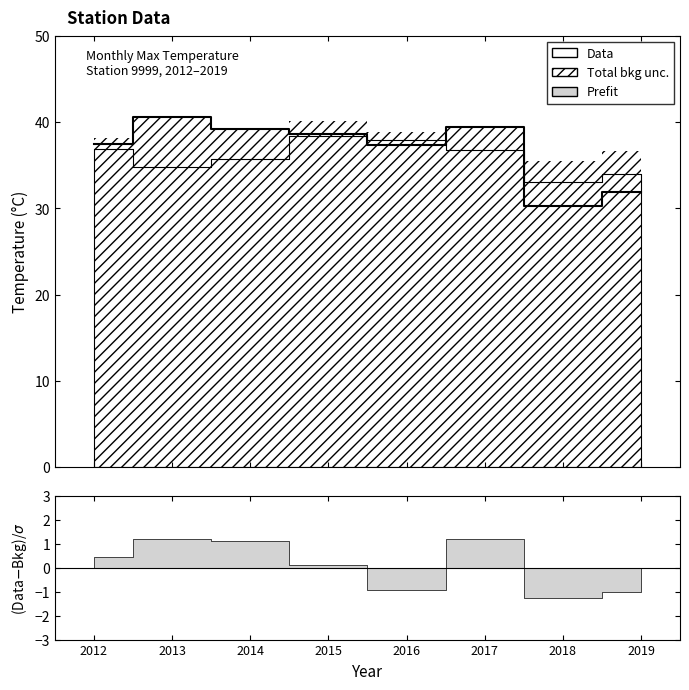

How many categories are shown in the chart?

8